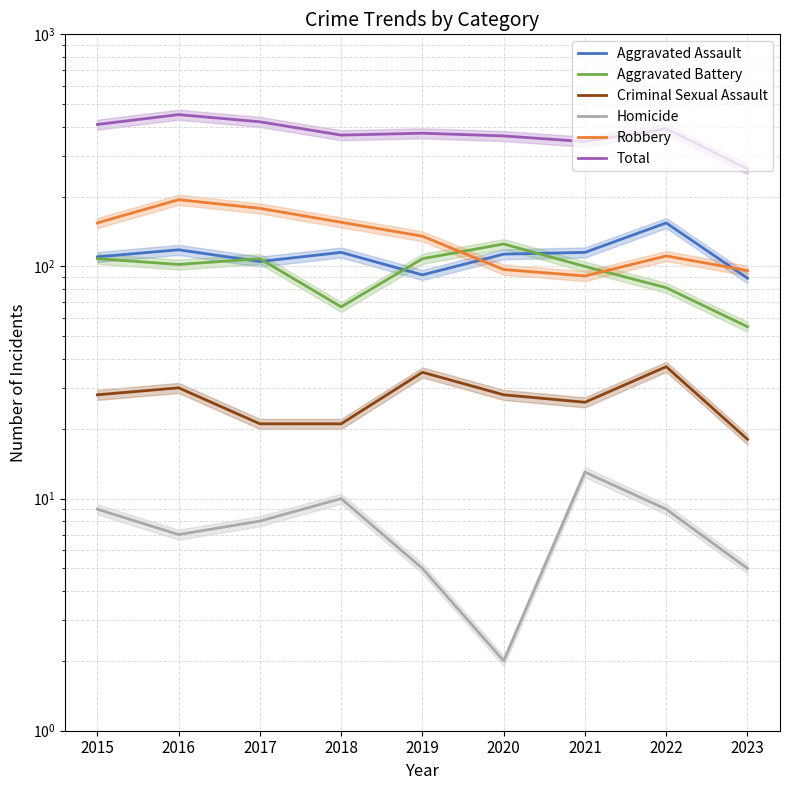

Rank the categories by Robbery value from highest to lowest.

2016, 2017, 2018, 2015, 2019, 2022, 2020, 2023, 2021